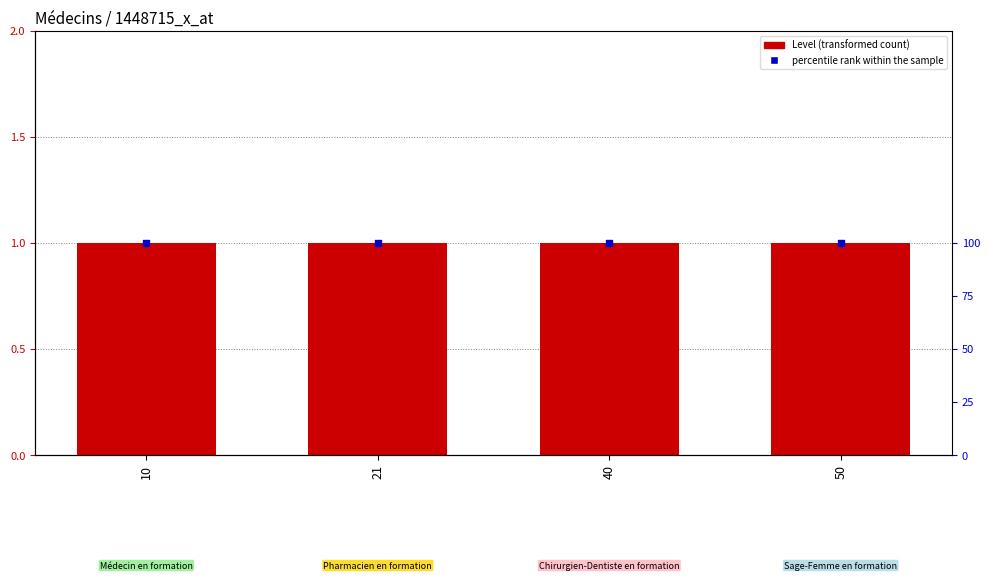

Which series reaches the minimum Y coordinate?

Level